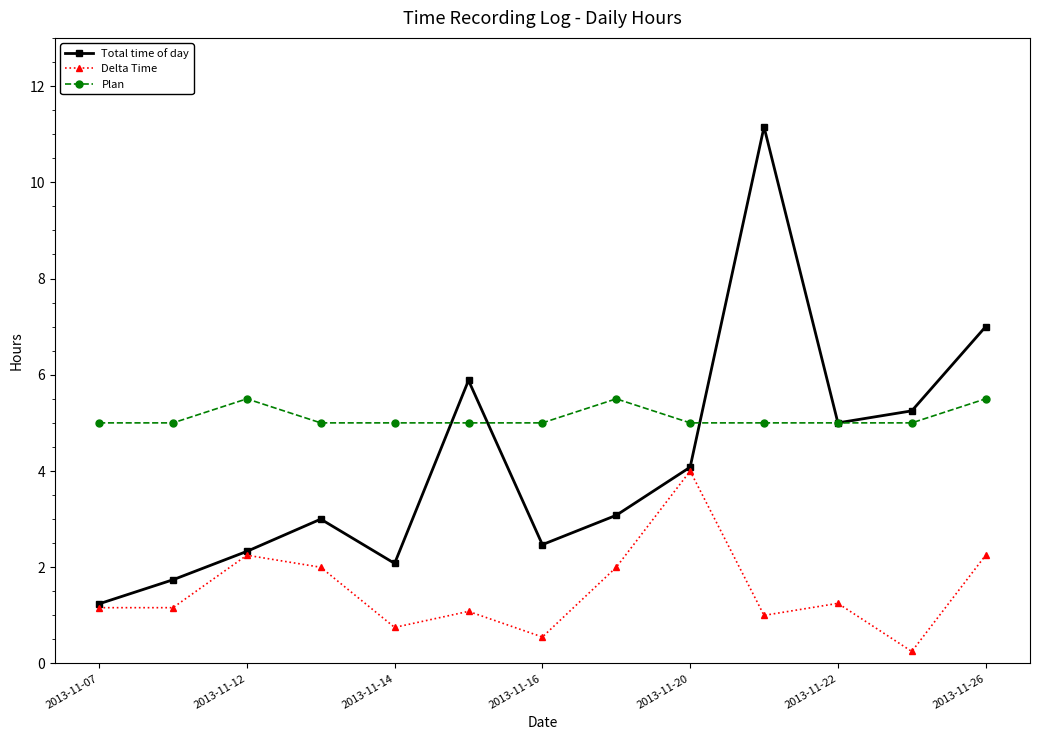

At how many categories does at least one series exceed 4?

13